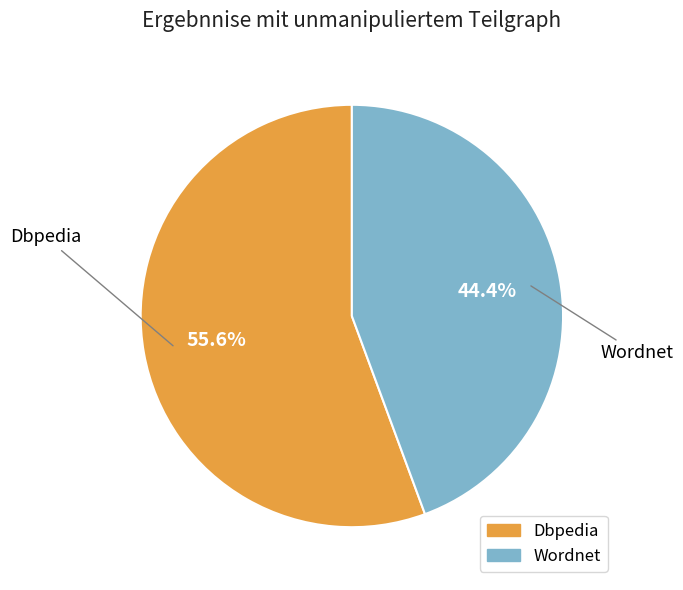

How much of the chart is everything except Wordnet?

55.6%